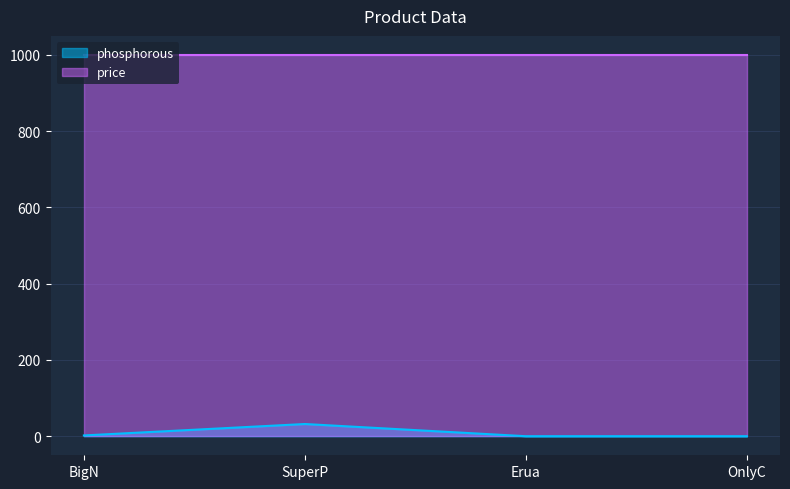

The value at SuperP is 32. True or false?

True